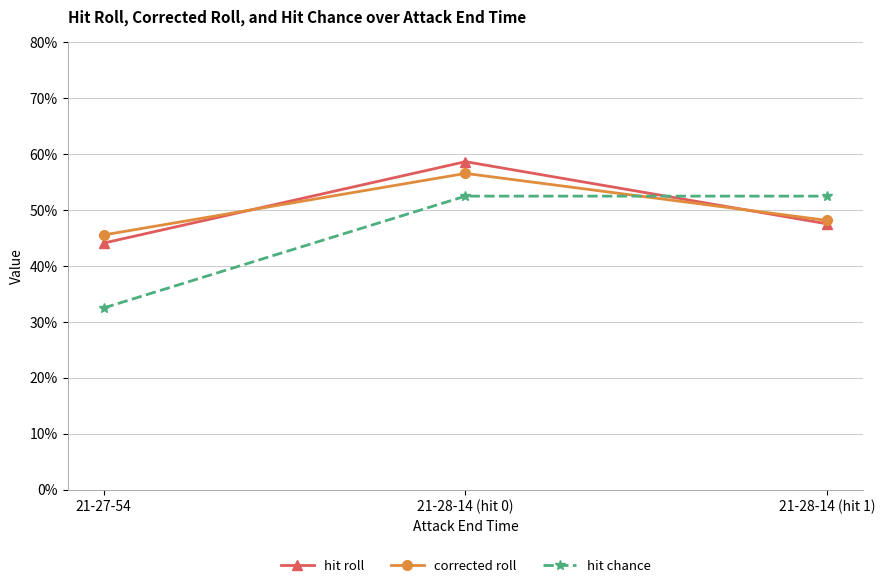

Reading left to right, extract all data points from this chart.

hit roll: 0.4	0.6	0.5
corrected roll: 0.5	0.6	0.5
hit chance: 0.3	0.5	0.5